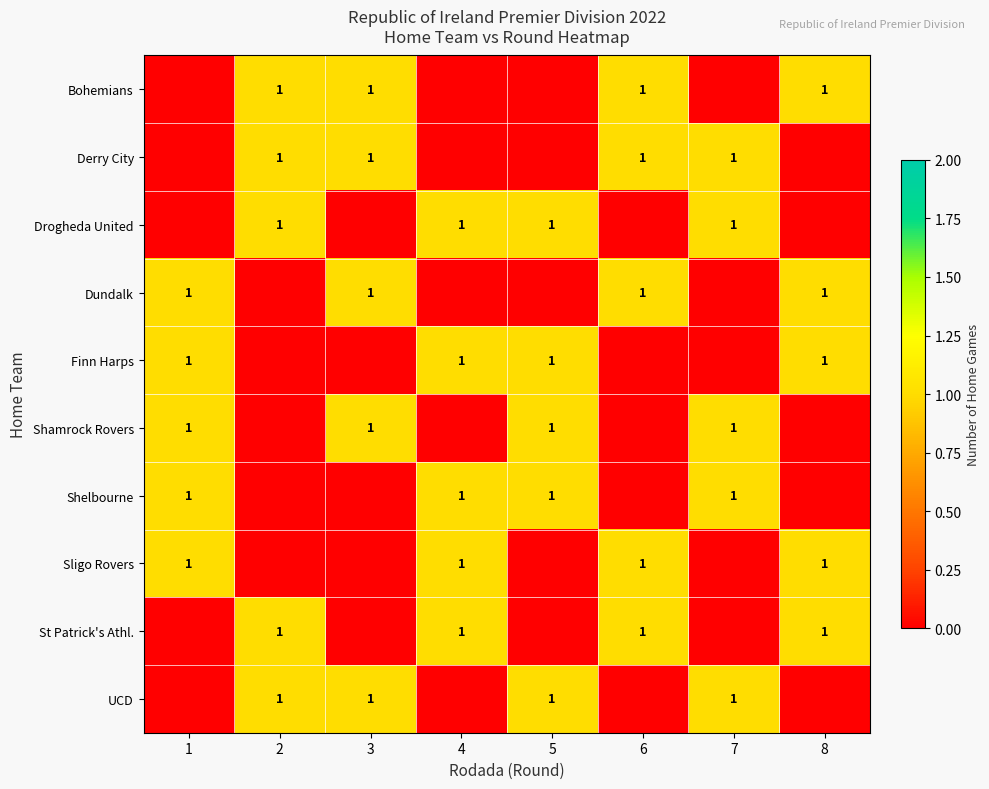

The value of row_2 at 1 is 0. True or false?

True